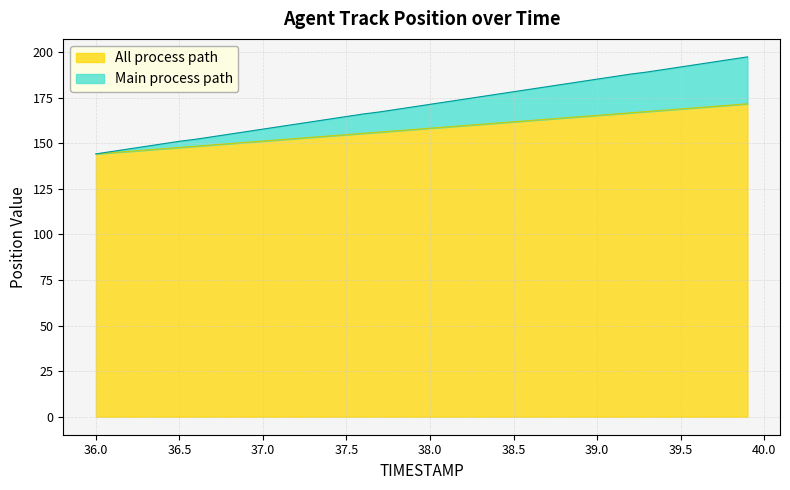

True or false: Y has a value of 256.1 at 36.3.

False